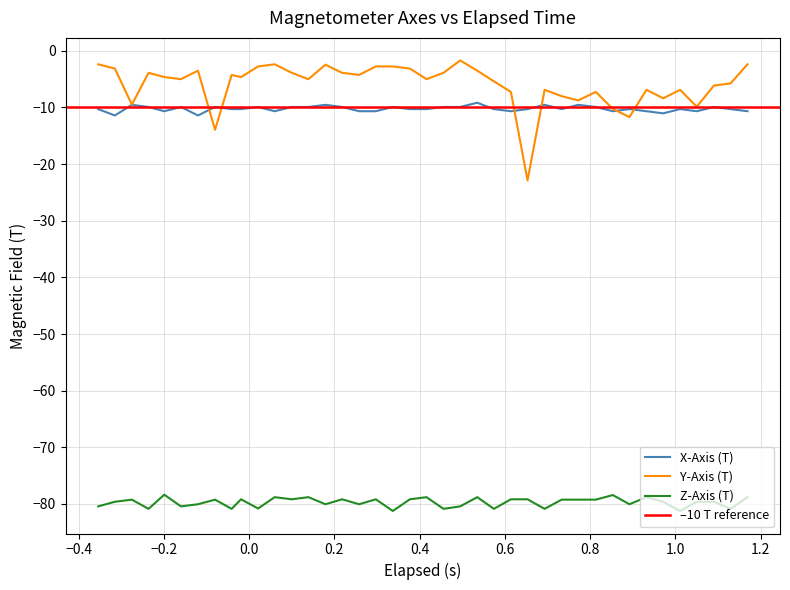

What is the minimum value for X-Axis (T)?

-11.4